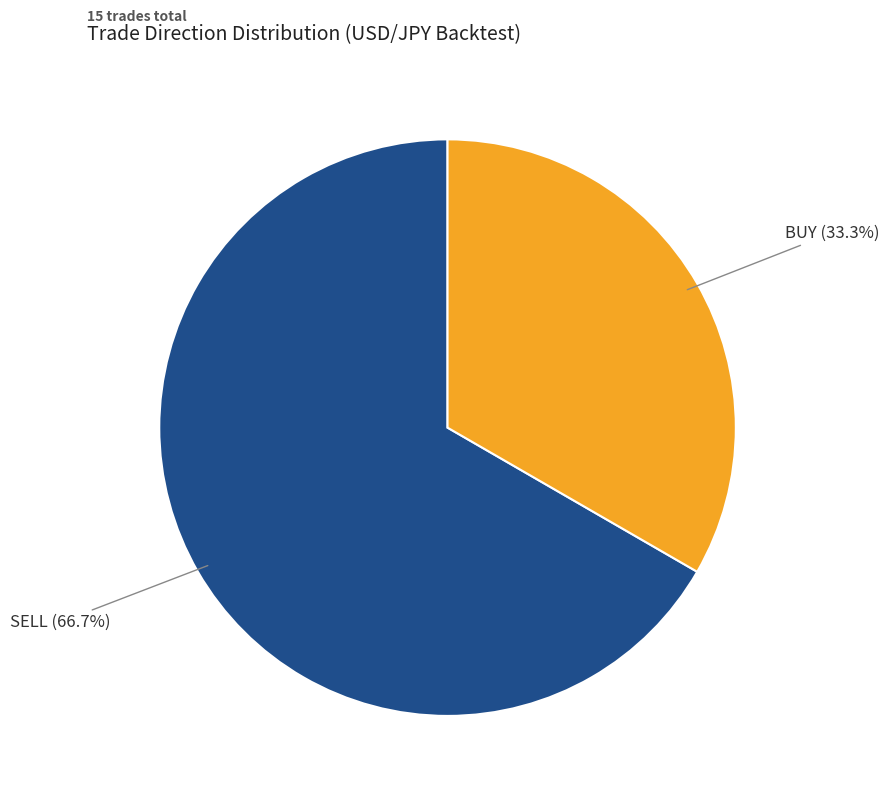

Is it true that SELL is 67% of the pie?

True